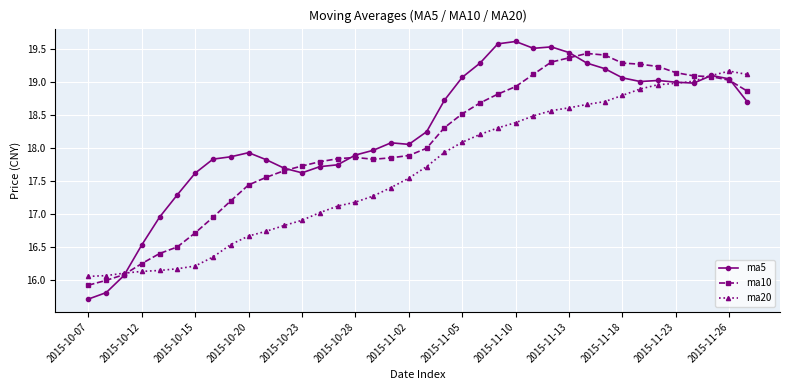

What is the maximum value shown in the chart?

19.6